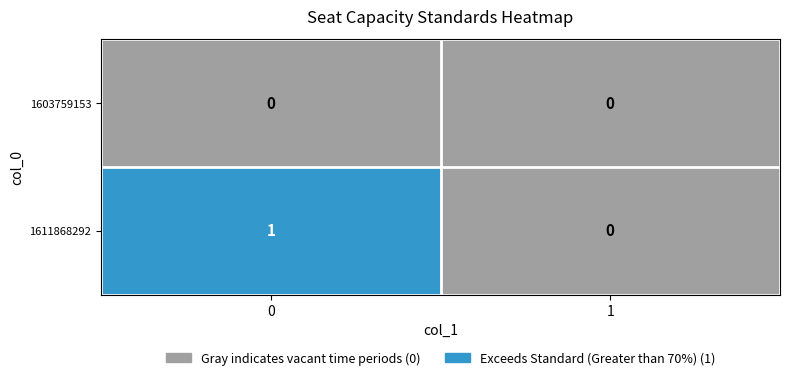

How many distinct data groups are displayed?

2